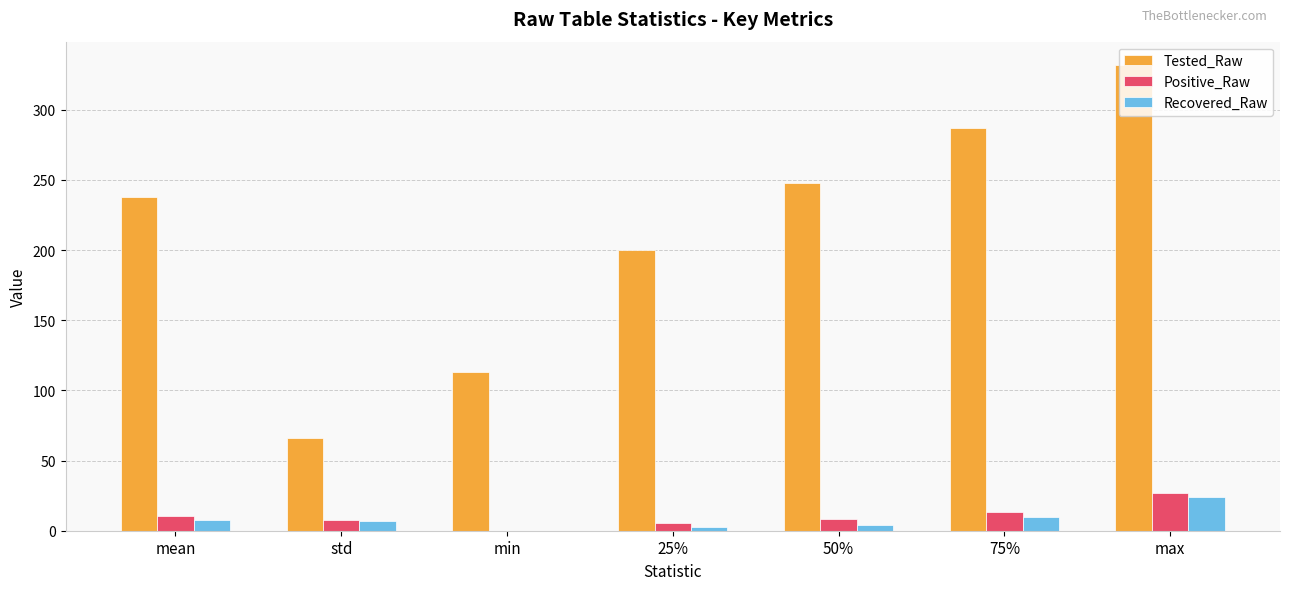

What is the sum of the Recovered_Raw values at std and min?

7.0